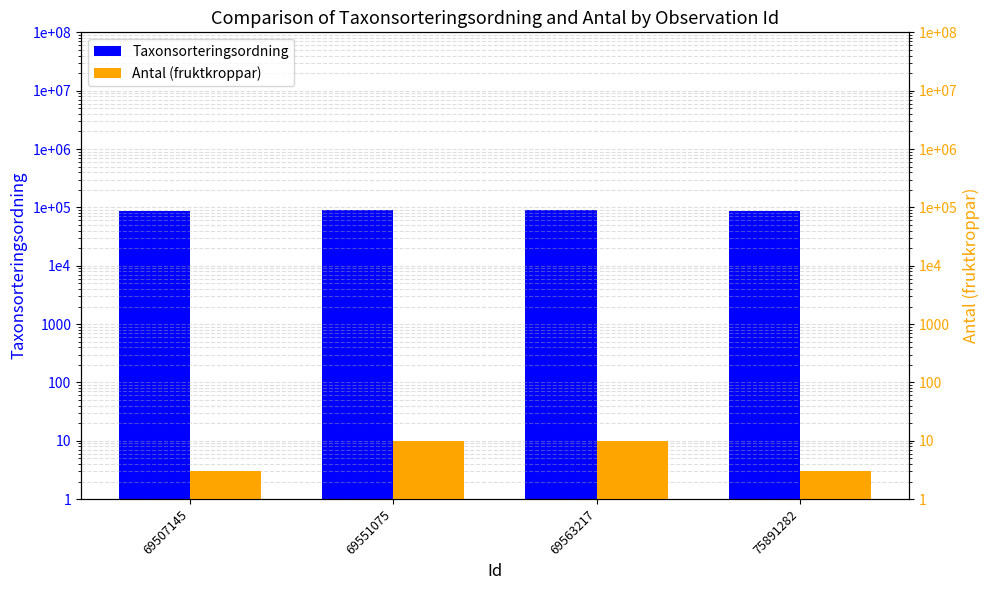

Where is Taxonsorteringsordning nearest to the value 87969?

69563217